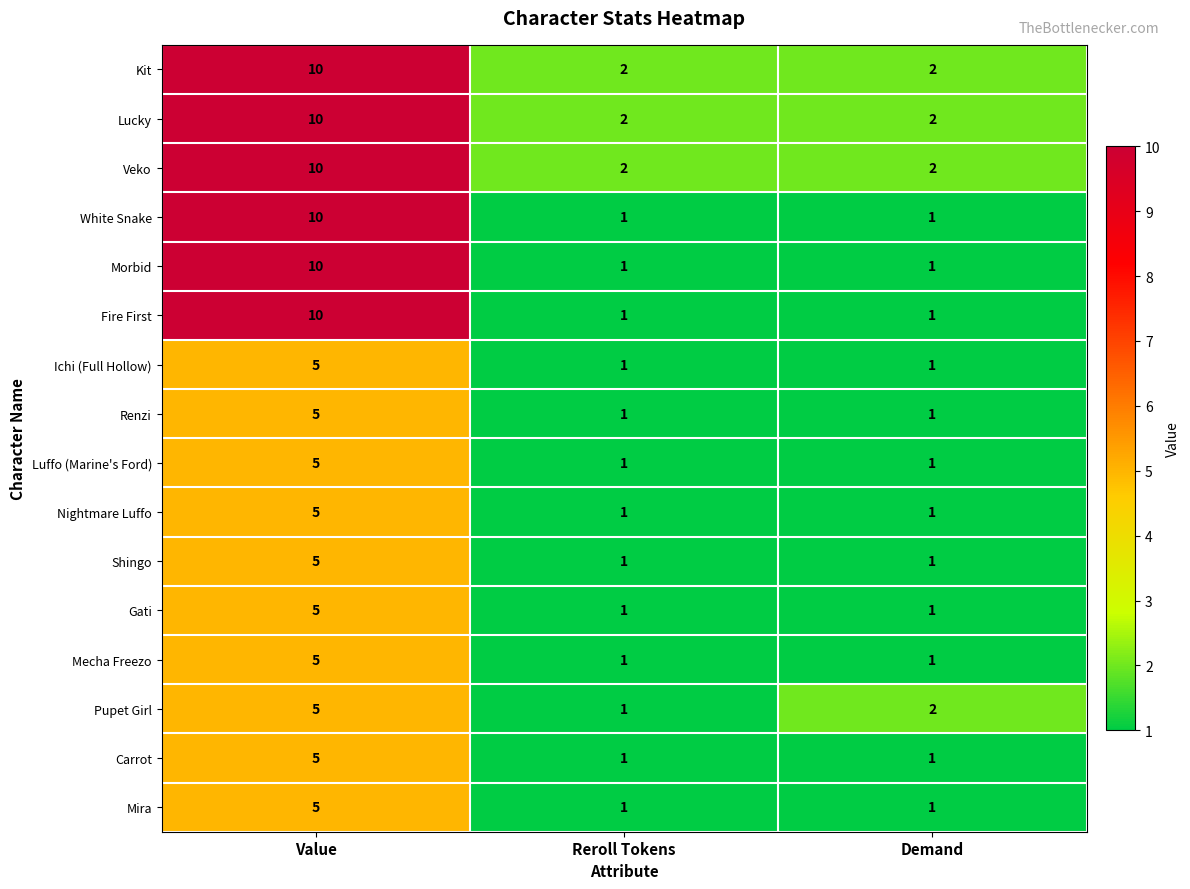

What is the difference between the maximum and minimum values in the Kit series?

8